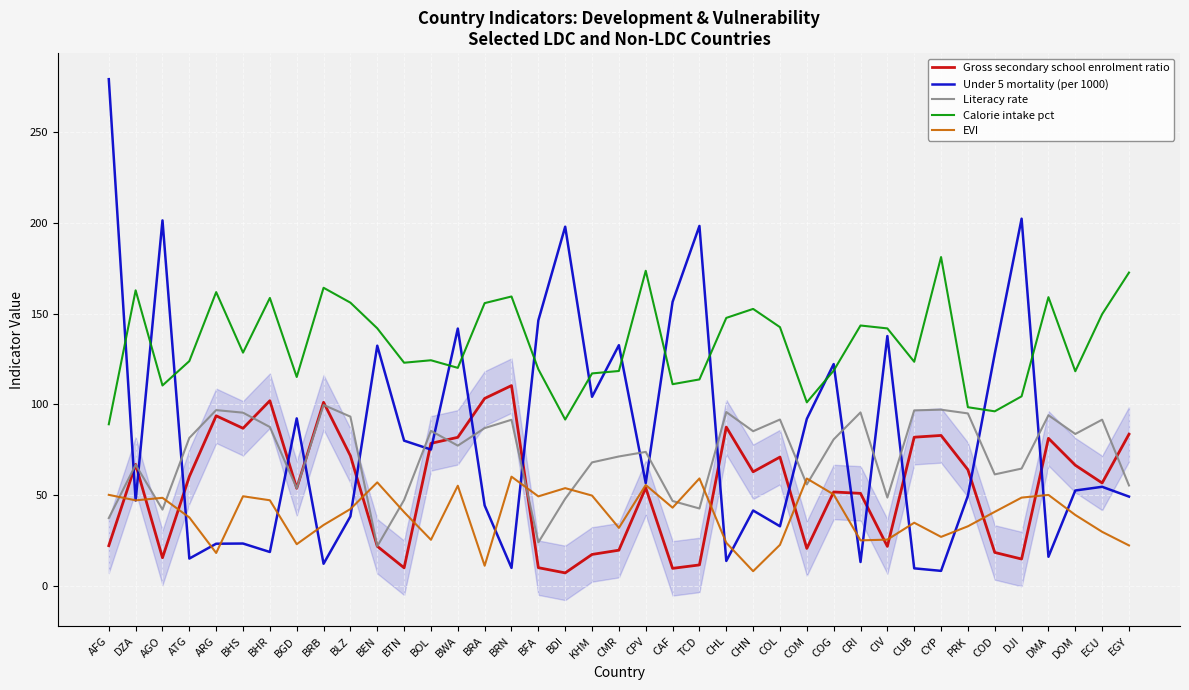

How many interior local peaks does the Gross secondary school enrolment ratio series have?

11